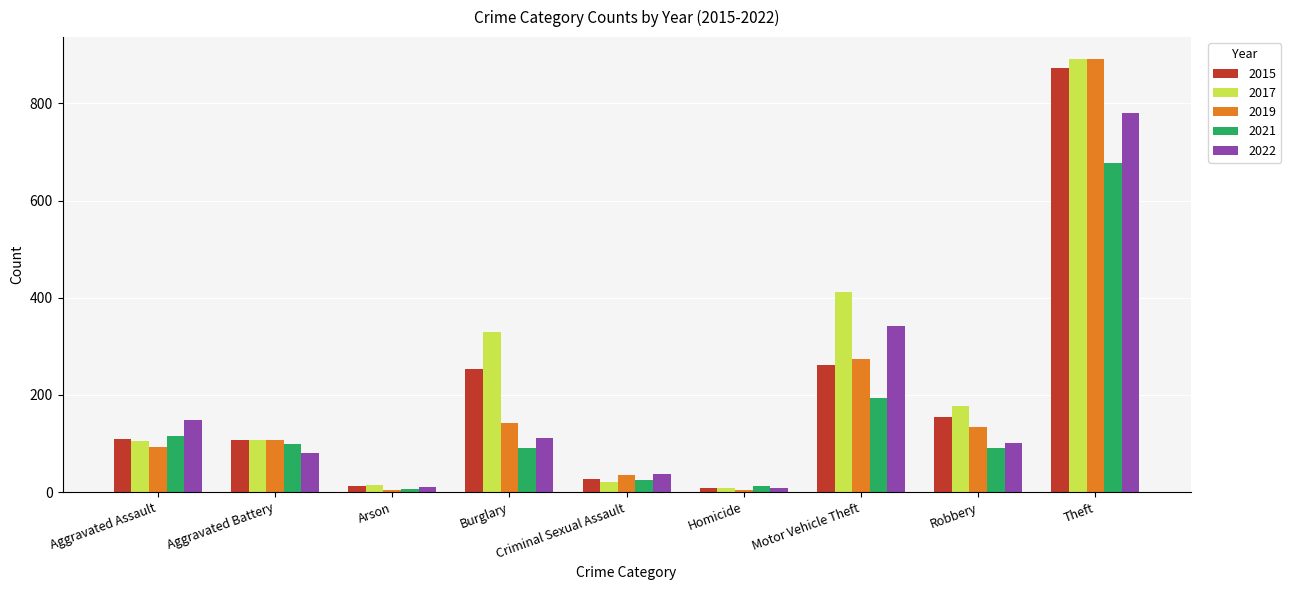

What is the value of the 2022 bar at the 8th from the left?

102